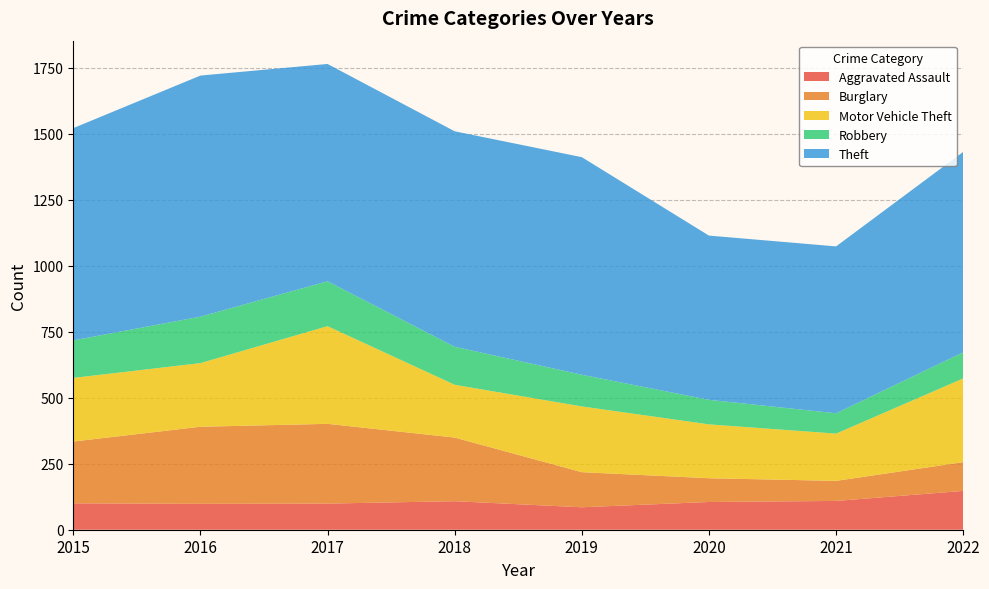

Which series has the widest spread of values?

Theft